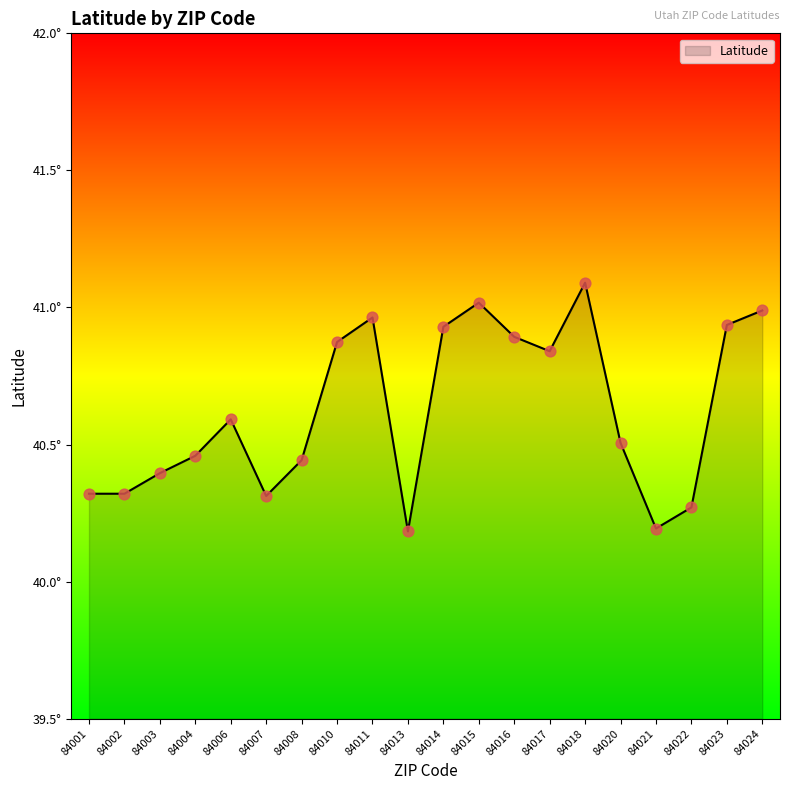

Does the chart have visible grid lines?

No